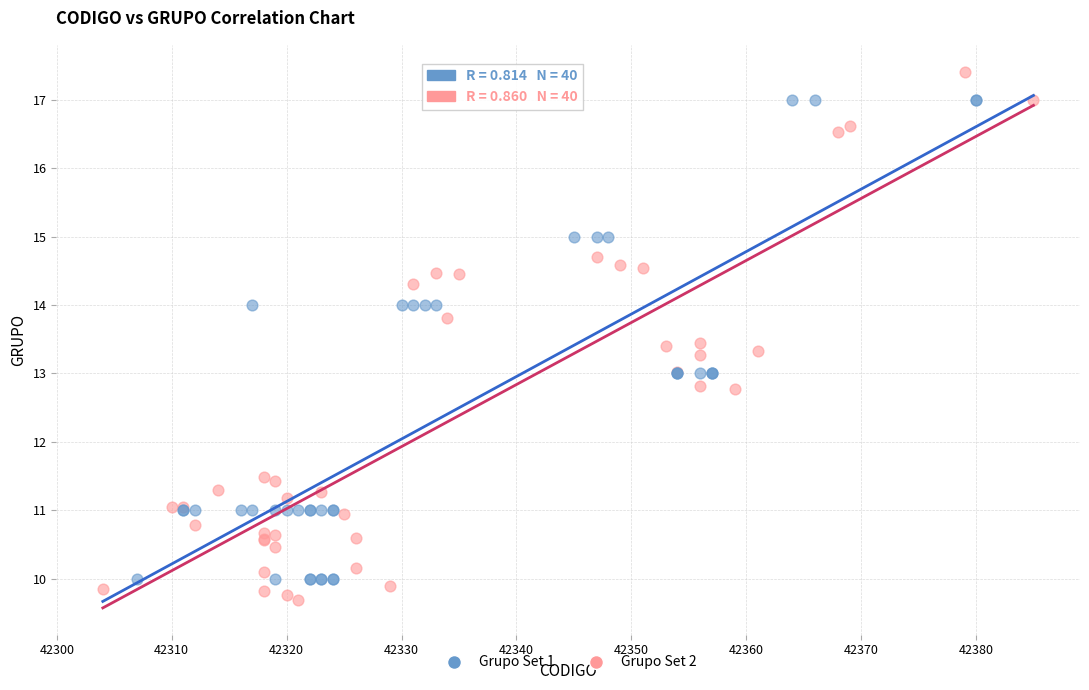

Which series has the widest spread of Y values?

Grupo Set 2